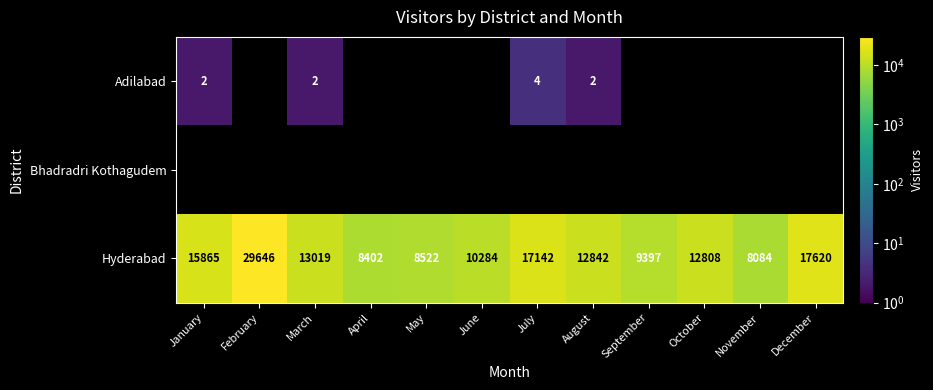

What is the lowest value of the Hyderabad series?

8084